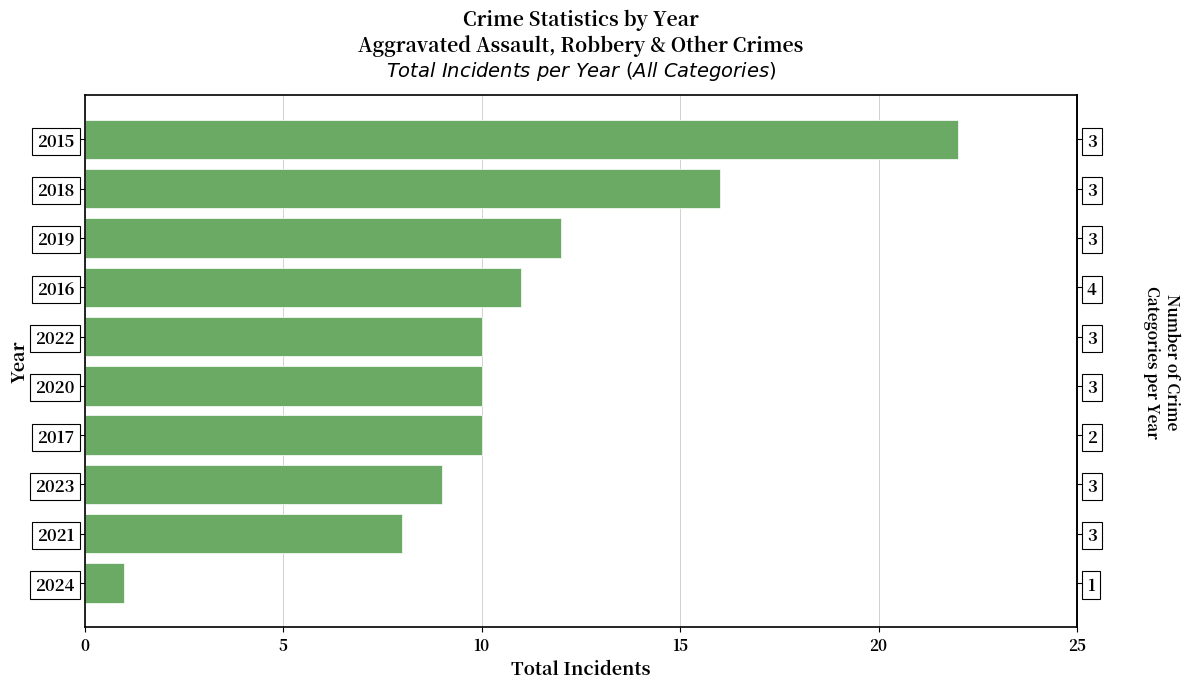

True or false: the data shows 9 at 2023.

True